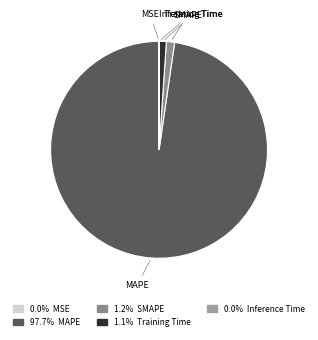

Which slice is the largest?

MAPE